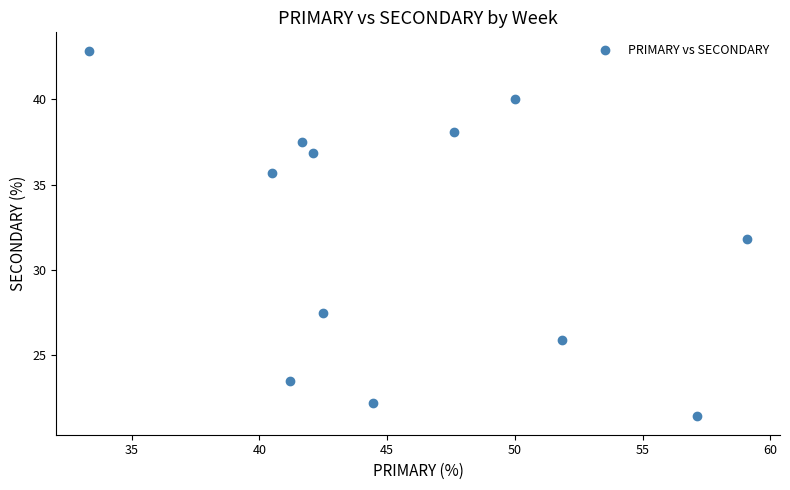

What is the range of X values (max minus min)?

25.8